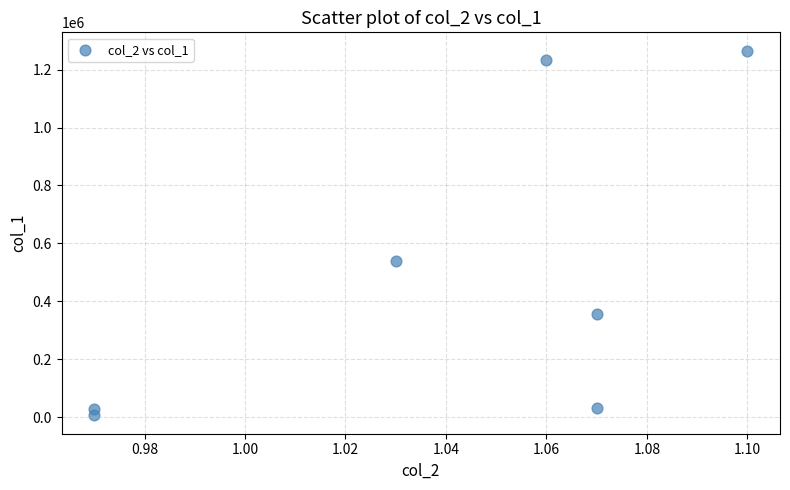

What is the range of Y values (max minus min)?

1259980